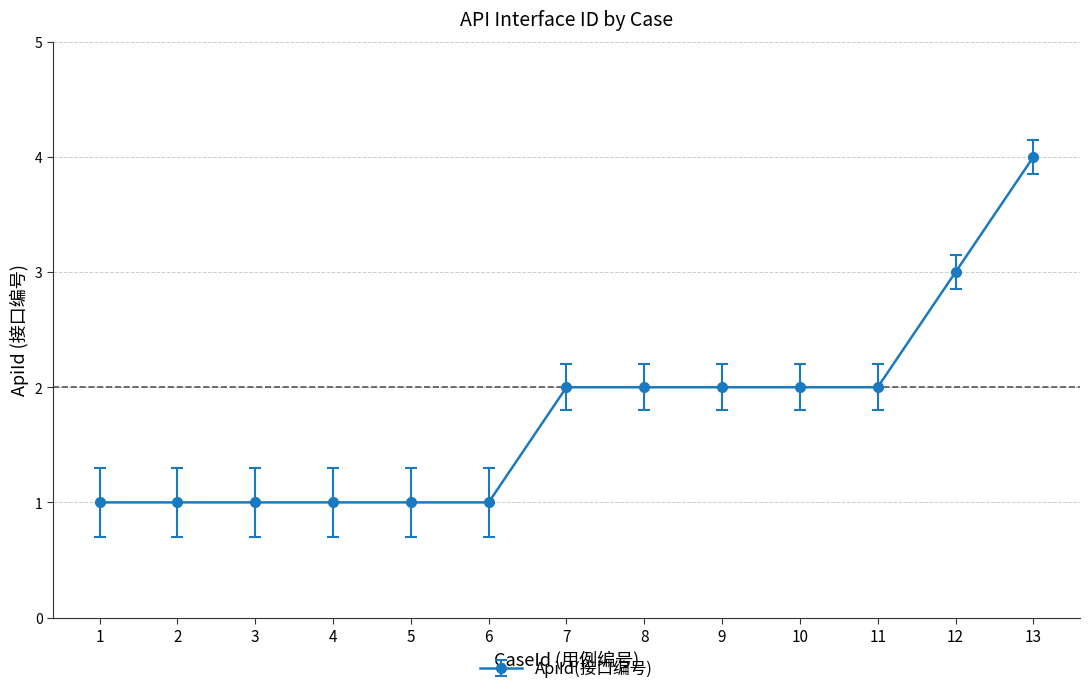

How many distinct data groups are displayed?

1